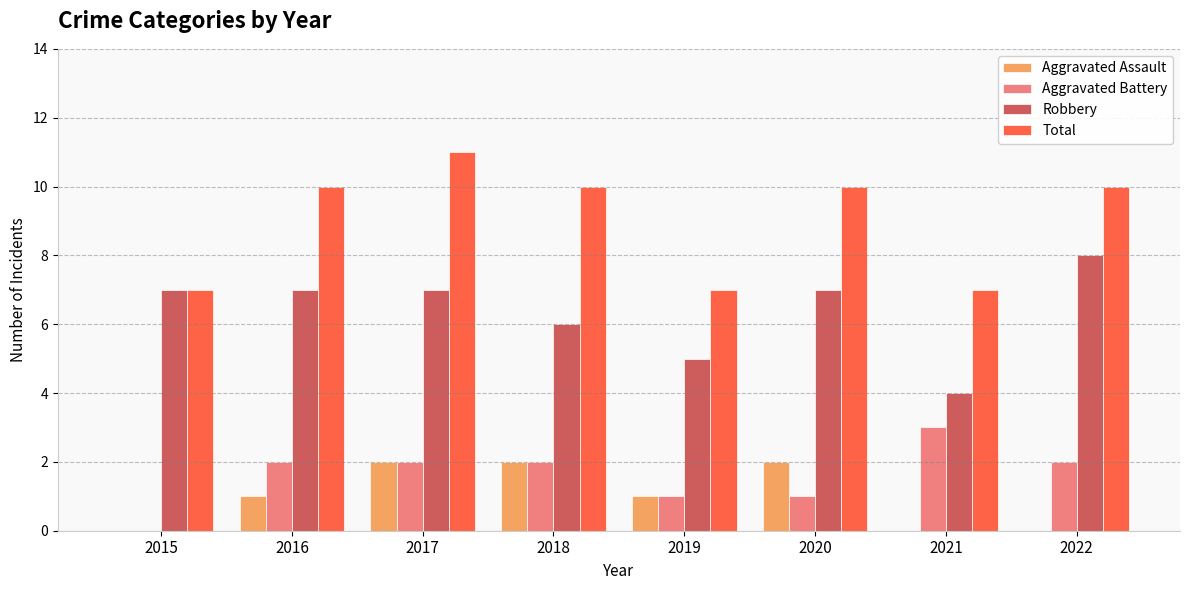

Is it true that Total equals 12 at 2021?

False